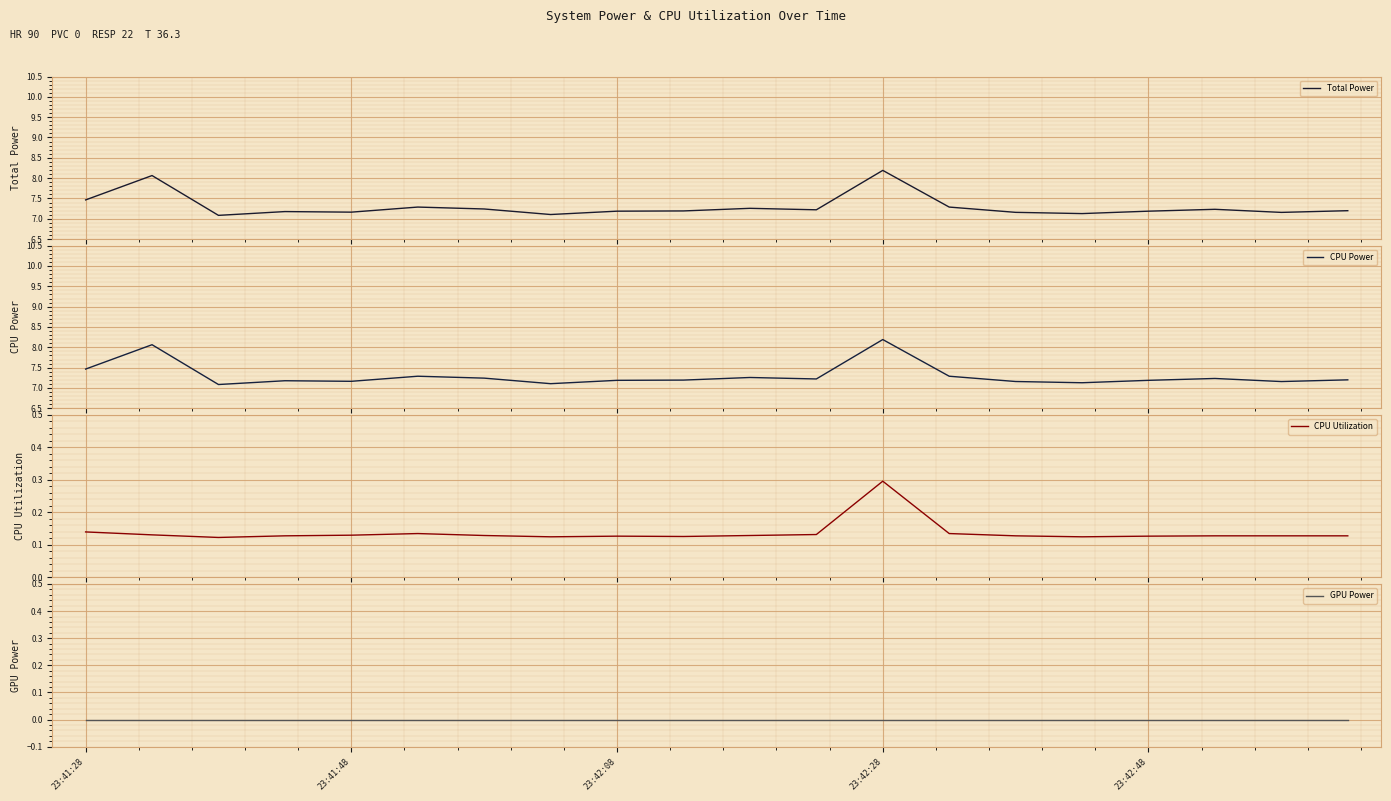

Is the value of CPU Power at 14 greater than the value of Total Power at 23:42:08?

Yes